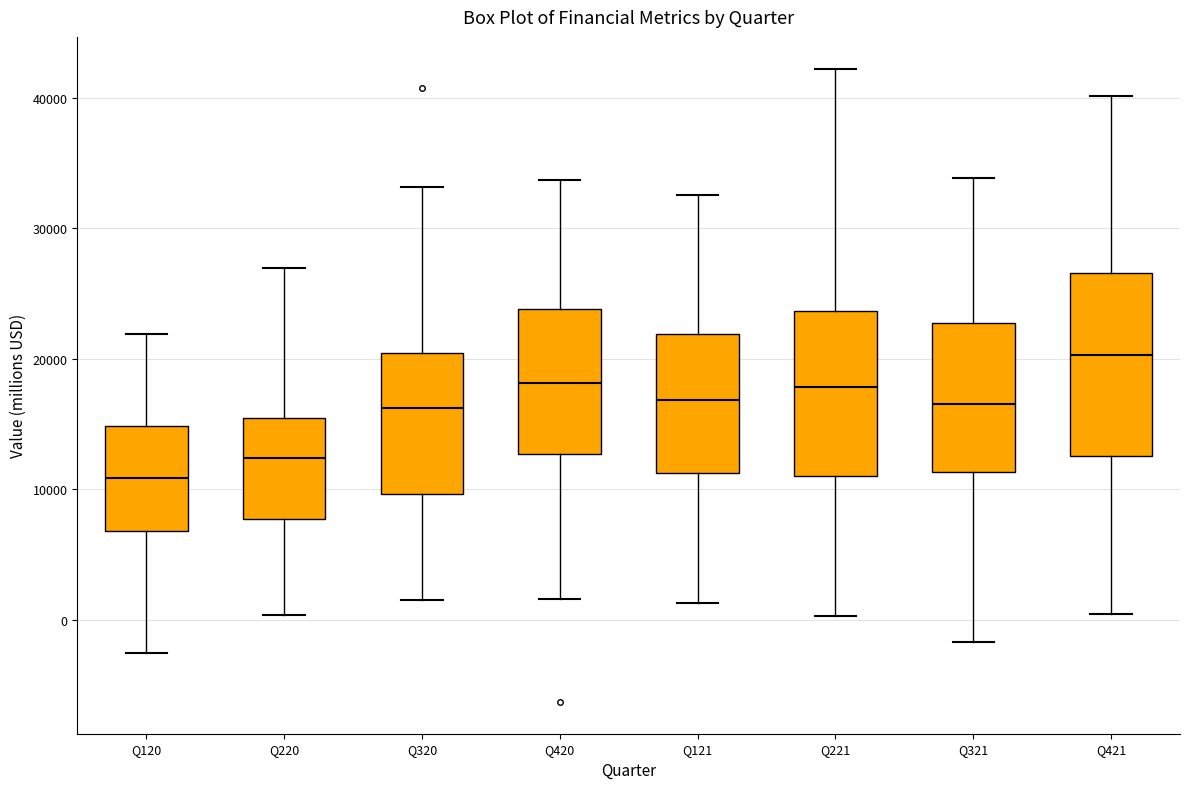

Which box is the tallest, from its lower edge to its upper edge?

Q421